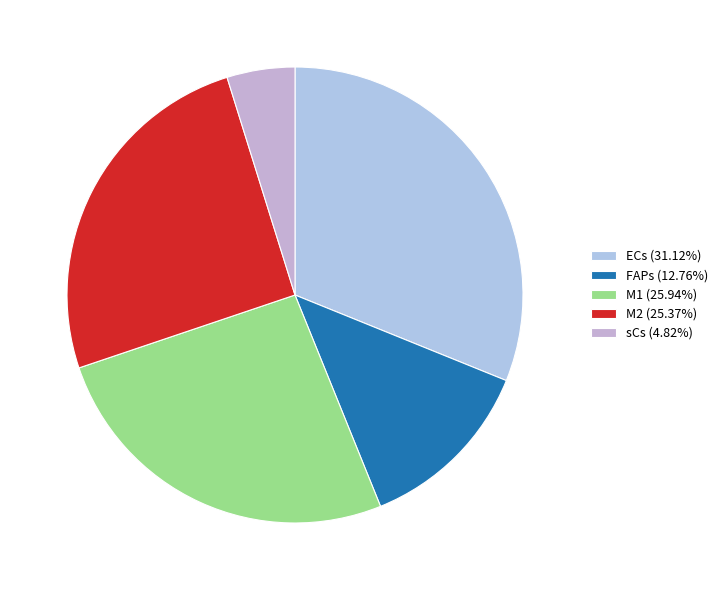

Is the sum of sCs and ECs greater than half?

No